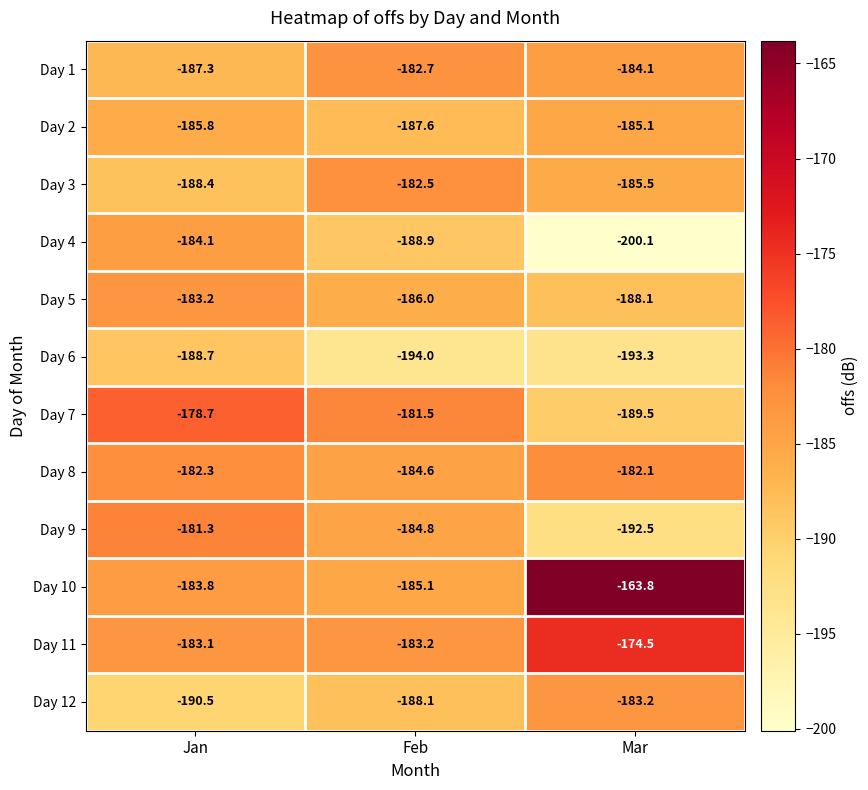

Where is Day 3 nearest to the value -185?

Mar